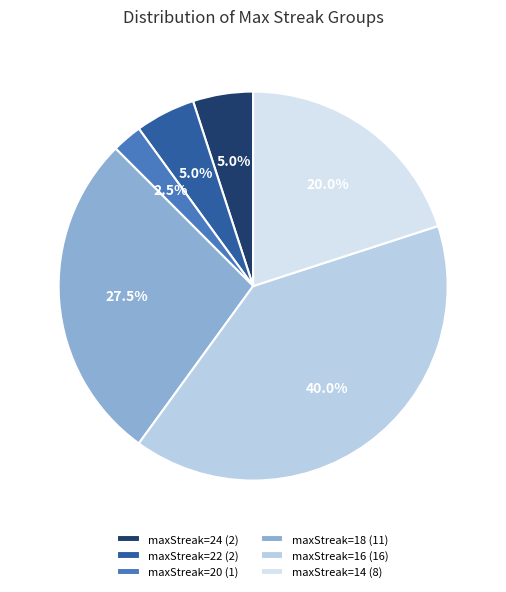

Count the number of slices in the pie.

6